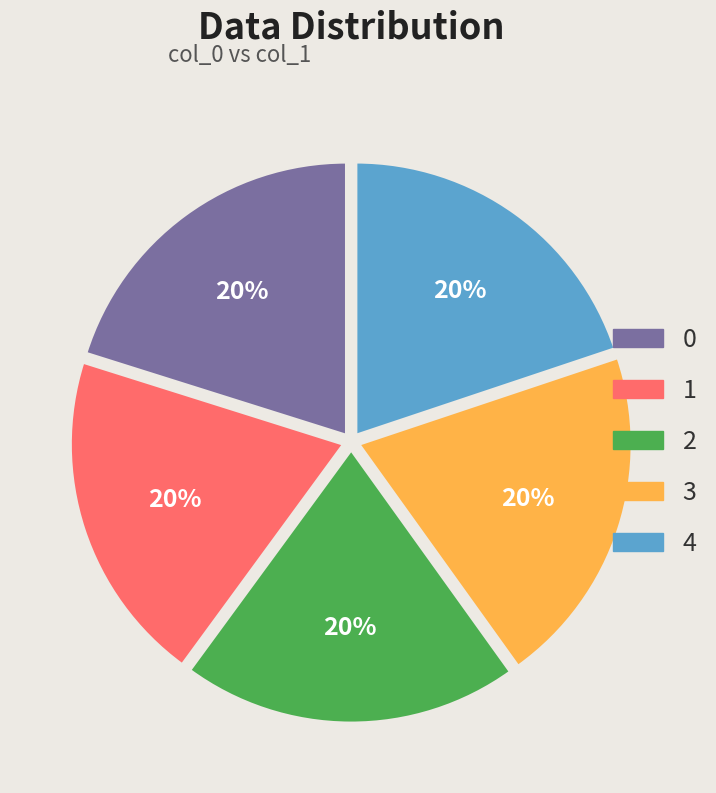

Do 3 and 4 together represent more than half of the pie?

No